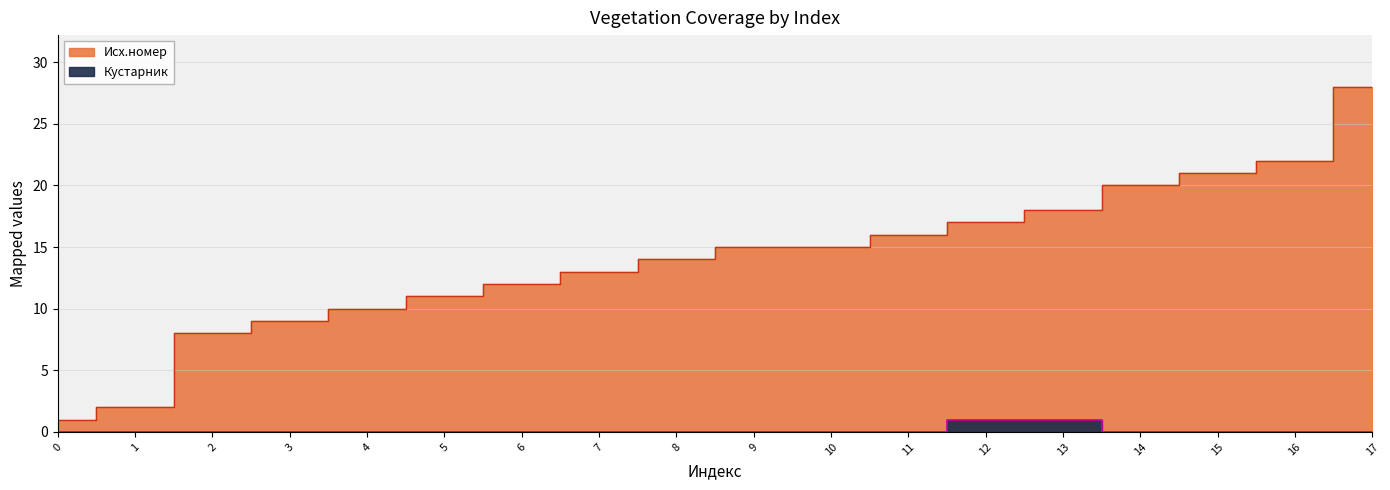

How many distinct data groups are displayed?

2